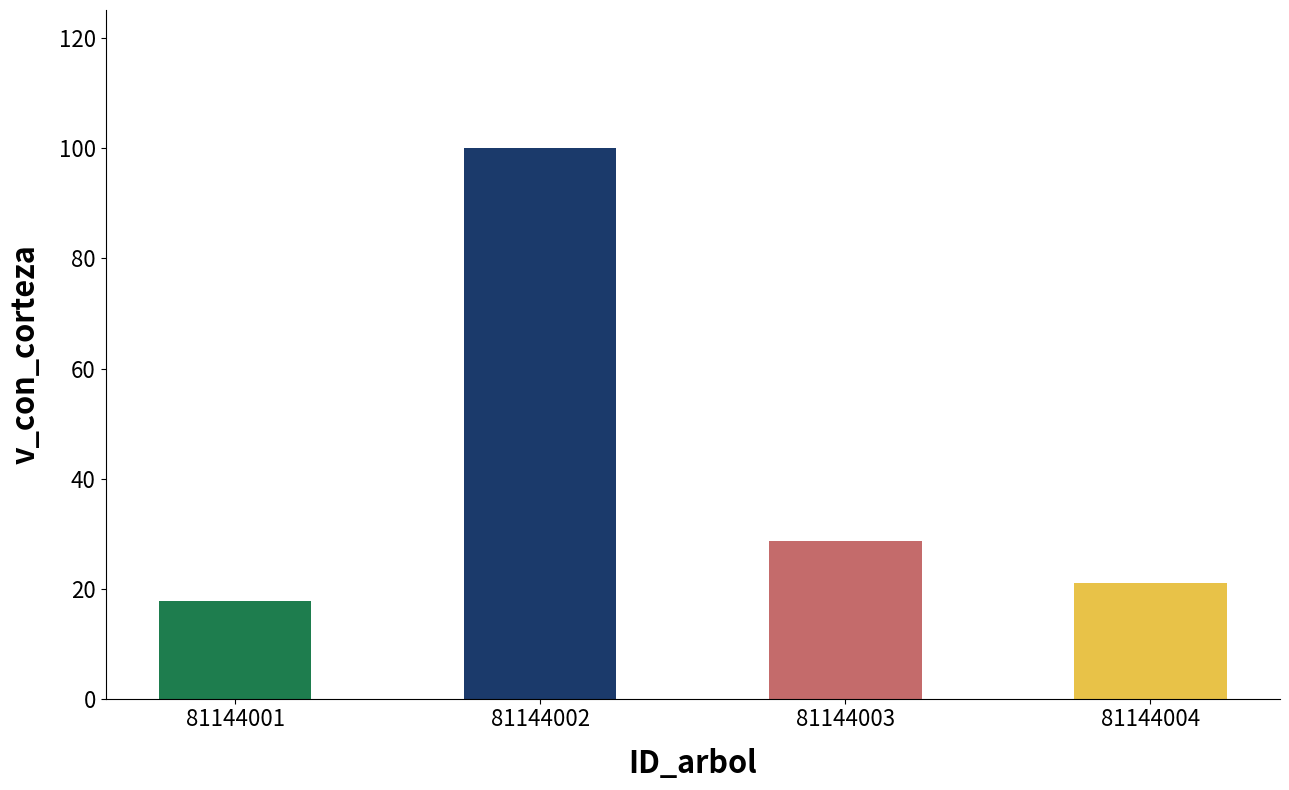

Rank the categories by value from highest to lowest.

81144002, 81144003, 81144004, 81144001